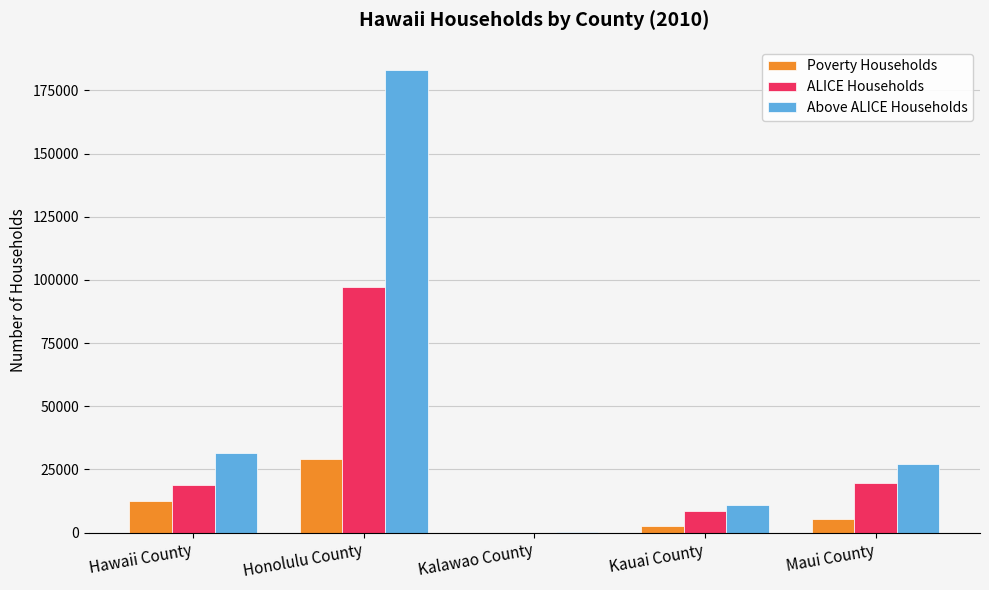

How many groups of bars are there?

5